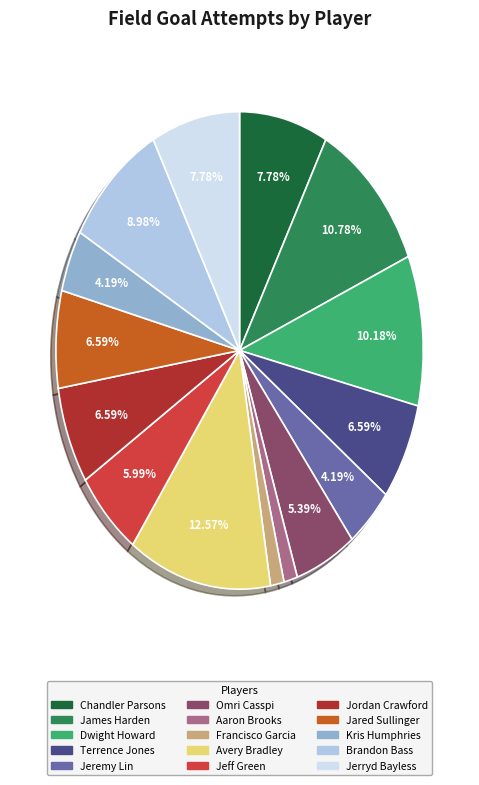

Is Avery Bradley the majority of the pie?

No